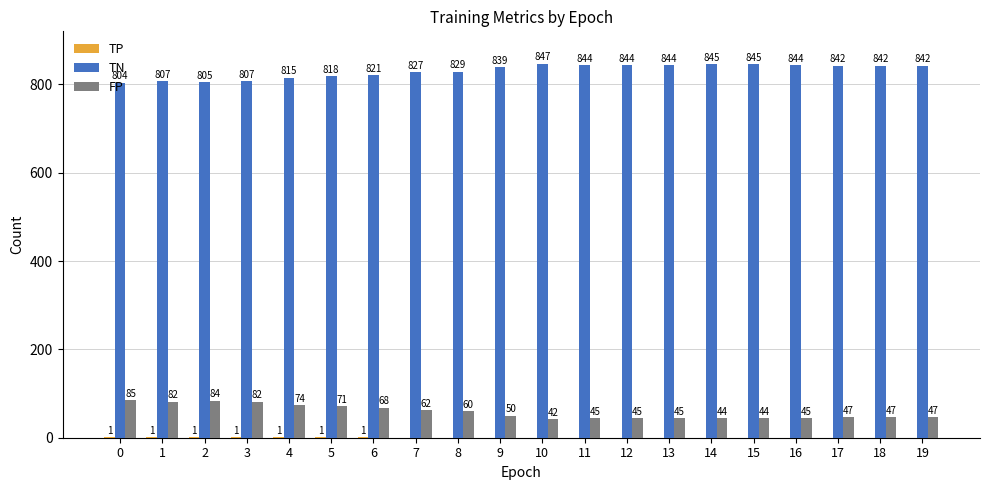

The value of TN at 14 is 1516. True or false?

False